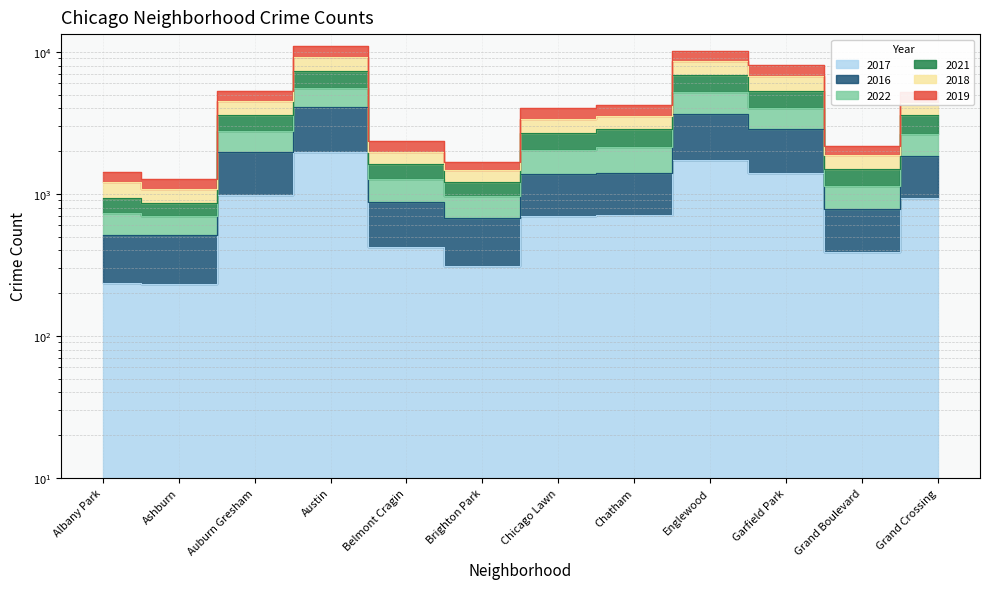

Which category has the highest value across all series?

Austin